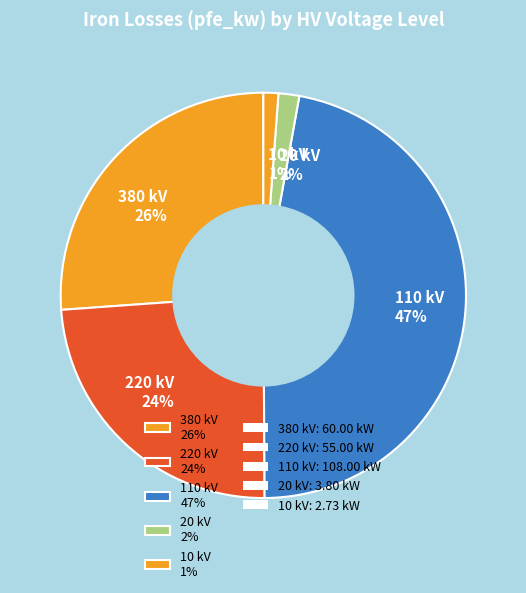

Is the sum of 20 kV 2% and 220 kV 24% greater than half?

No